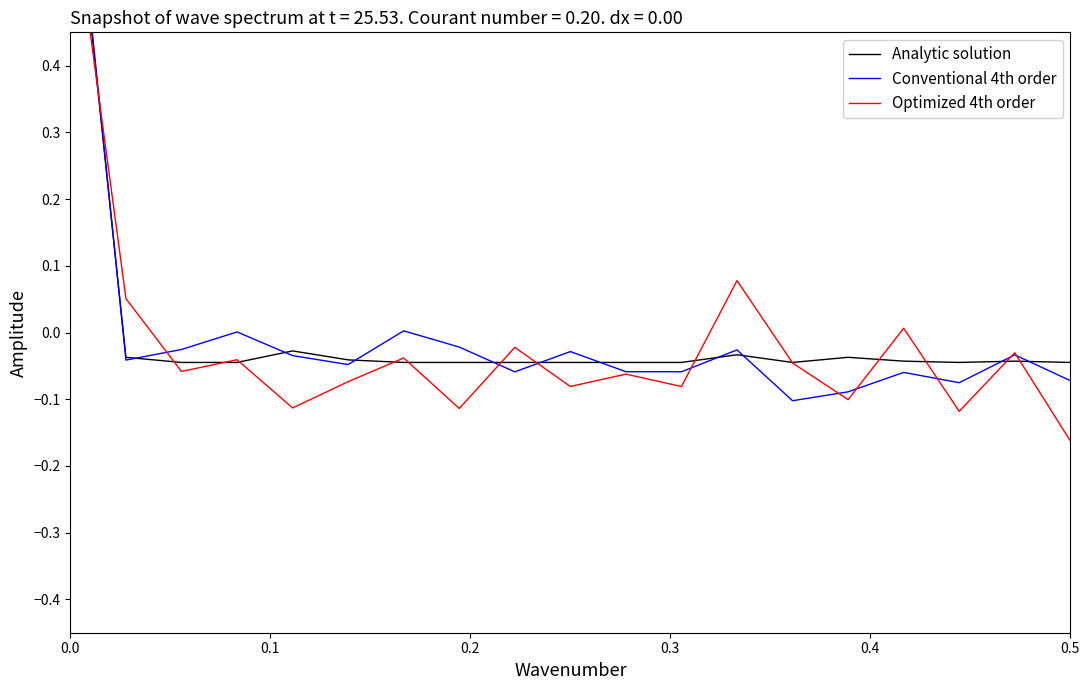

Which series has the widest spread of values?

Conventional 4th order